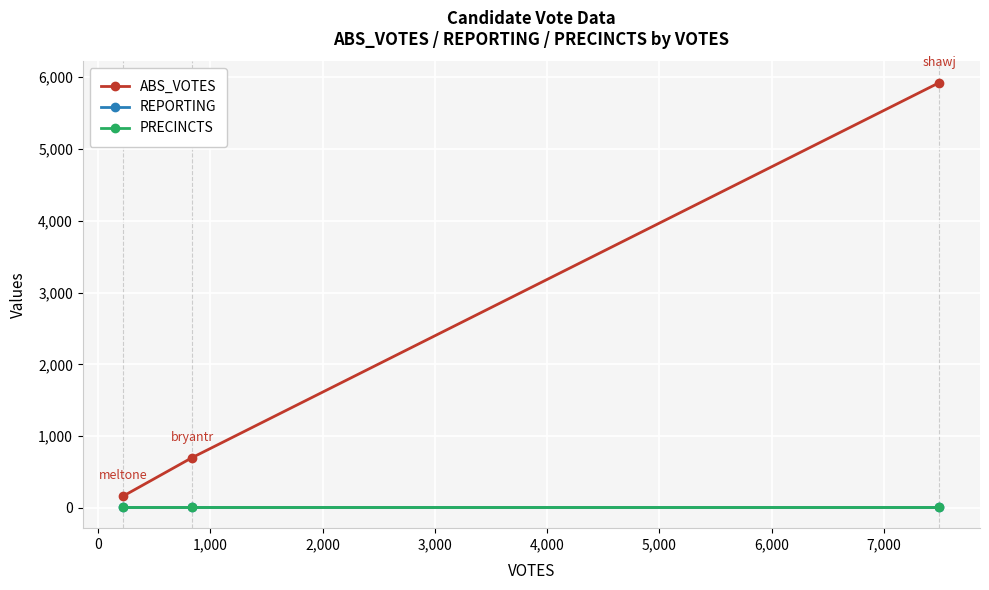

What is the value of the ABS_VOTES point at the 2nd from the left?

701